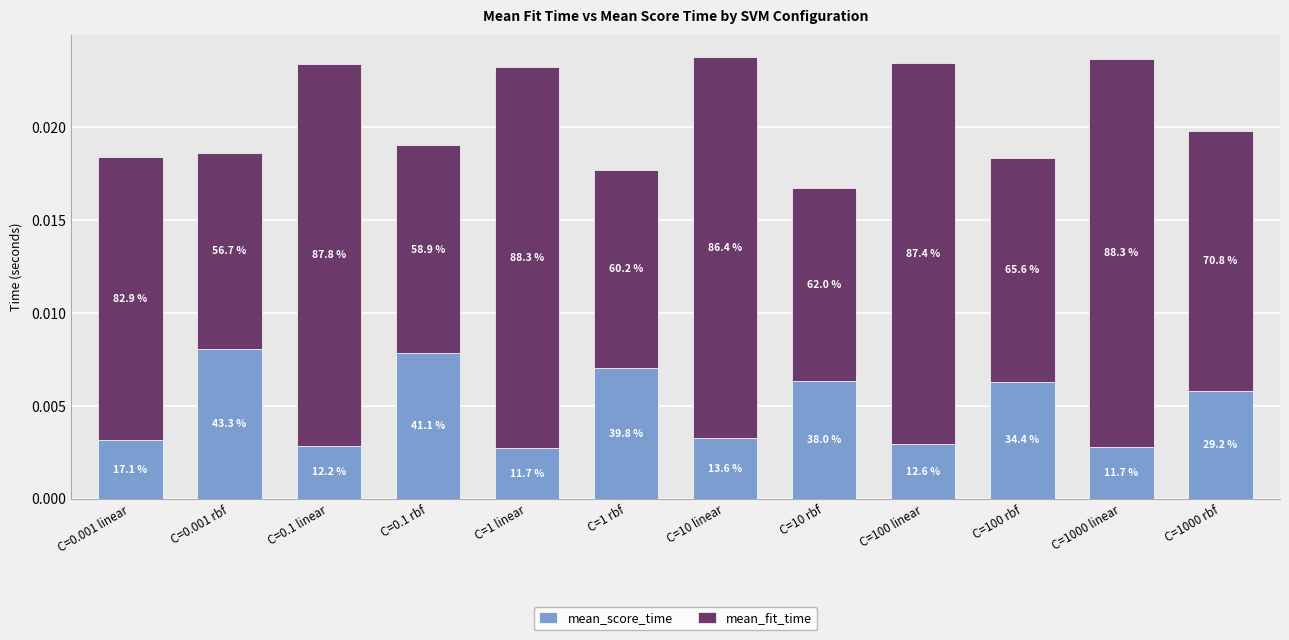

What are all the series names shown in the legend?

mean_score_time, mean_fit_time